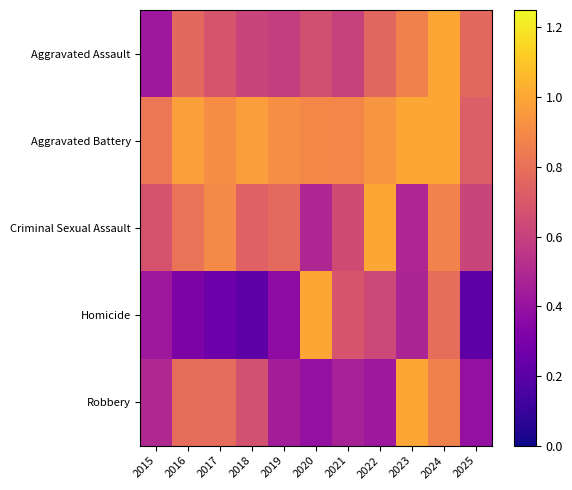

Reading left to right, extract all data points from this chart.

Aggravated Assault: 2015=0.4	2016=0.8	2017=0.7	2018=0.6	2019=0.6	2020=0.7	2021=0.6	2022=0.8	2023=0.9	2024=1.0	2025=0.8
Aggravated Battery: 2015=0.8	2016=1.0	2017=0.9	2018=1.0	2019=0.9	2020=0.9	2021=0.9	2022=0.9	2023=1.0	2024=1.0	2025=0.7
Criminal Sexual Assault: 2015=0.7	2016=0.8	2017=0.9	2018=0.7	2019=0.8	2020=0.5	2021=0.6	2022=1.0	2023=0.5	2024=0.9	2025=0.6
Homicide: 2015=0.4	2016=0.3	2017=0.3	2018=0.2	2019=0.4	2020=1.0	2021=0.7	2022=0.6	2023=0.5	2024=0.8	2025=0.2
Robbery: 2015=0.5	2016=0.8	2017=0.8	2018=0.7	2019=0.4	2020=0.4	2021=0.5	2022=0.4	2023=1.0	2024=0.9	2025=0.4